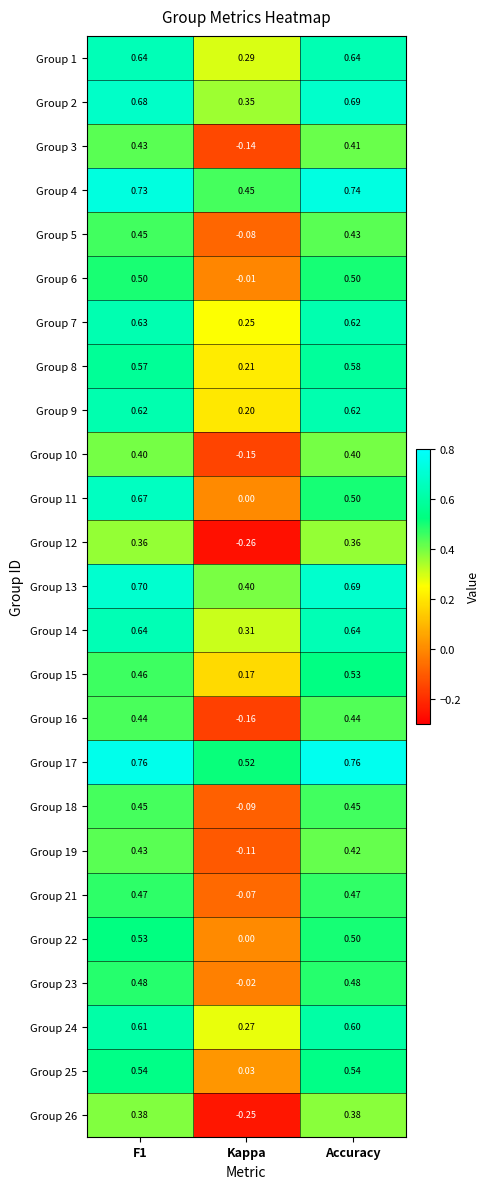

Where is Group 4 nearest to the value 0?

Kappa